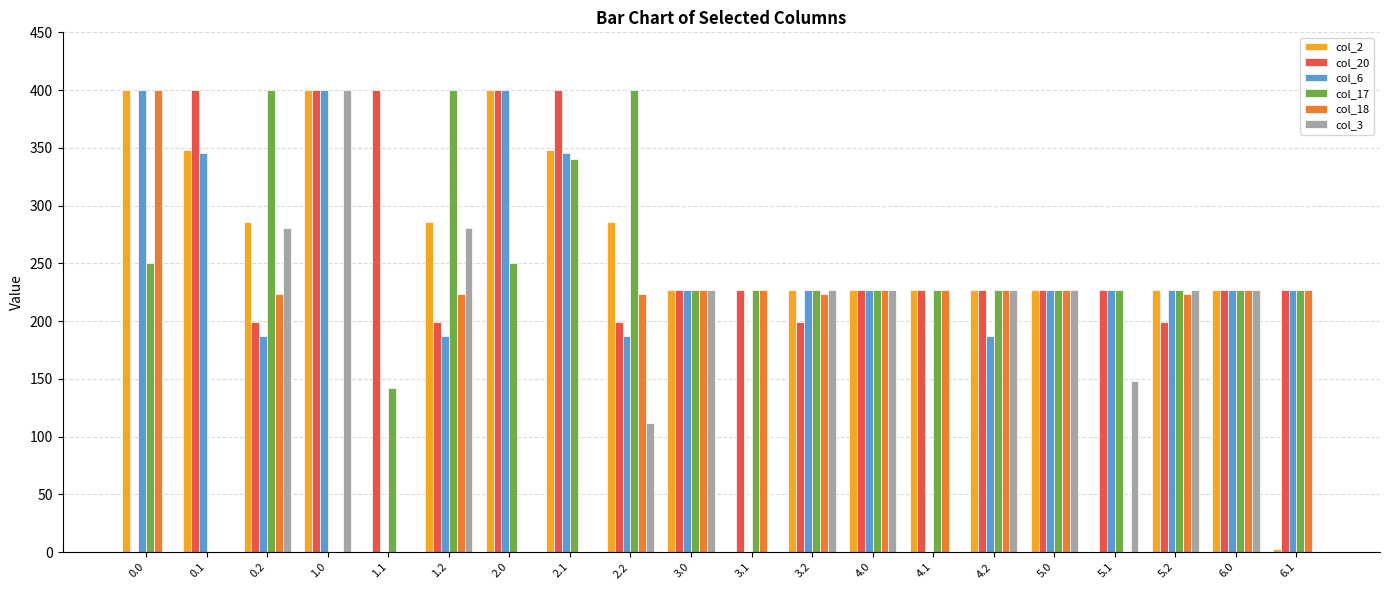

What is the highest value of the col_18 series?

400.0